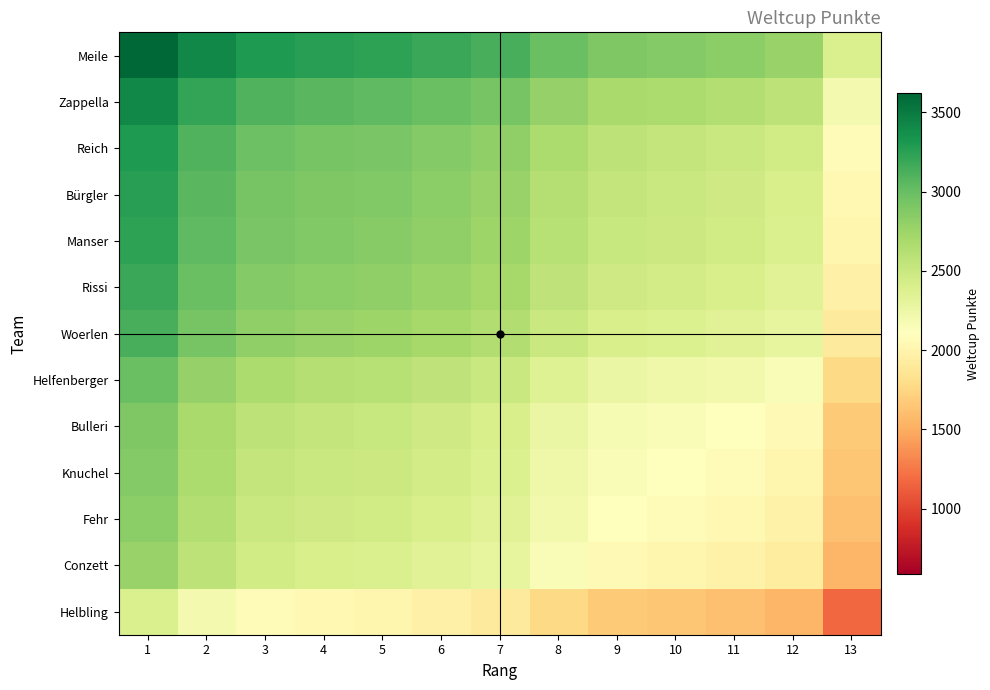

At how many categories does at least one series exceed 3413?

2